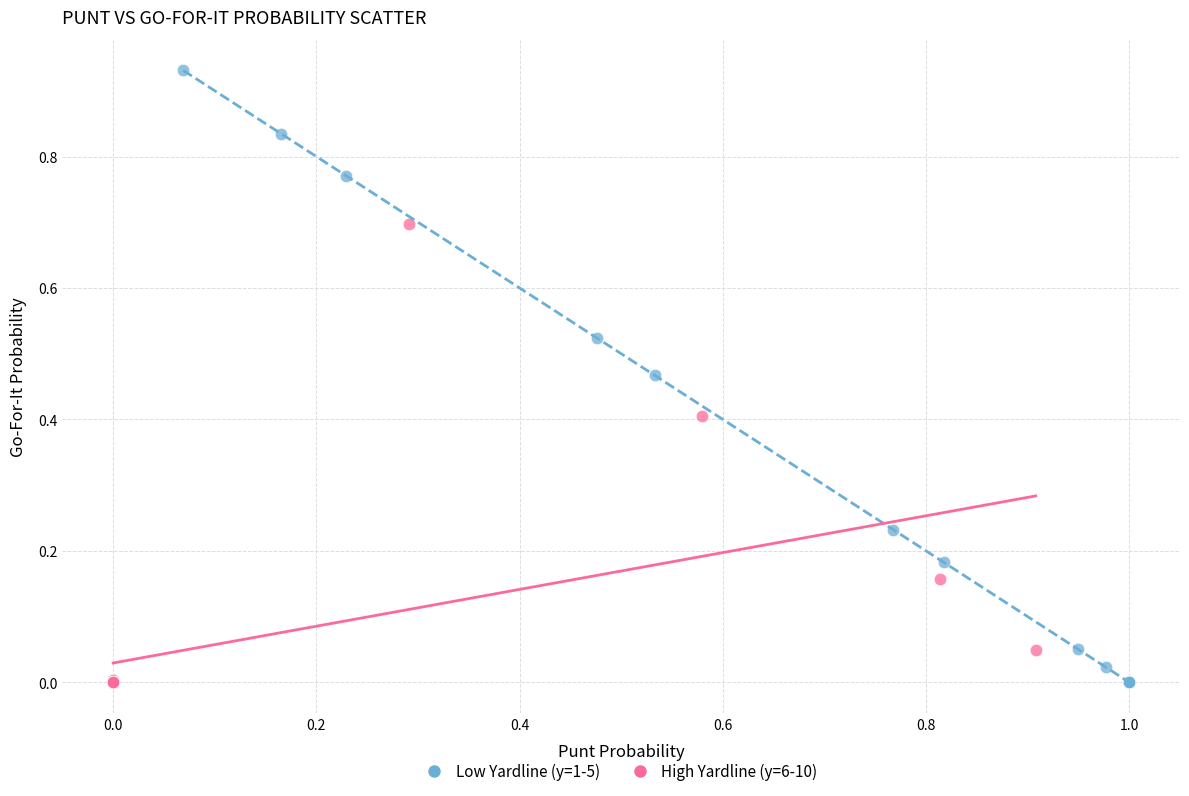

Which series contains the highest Y value?

Low Yardline (y=1-5)